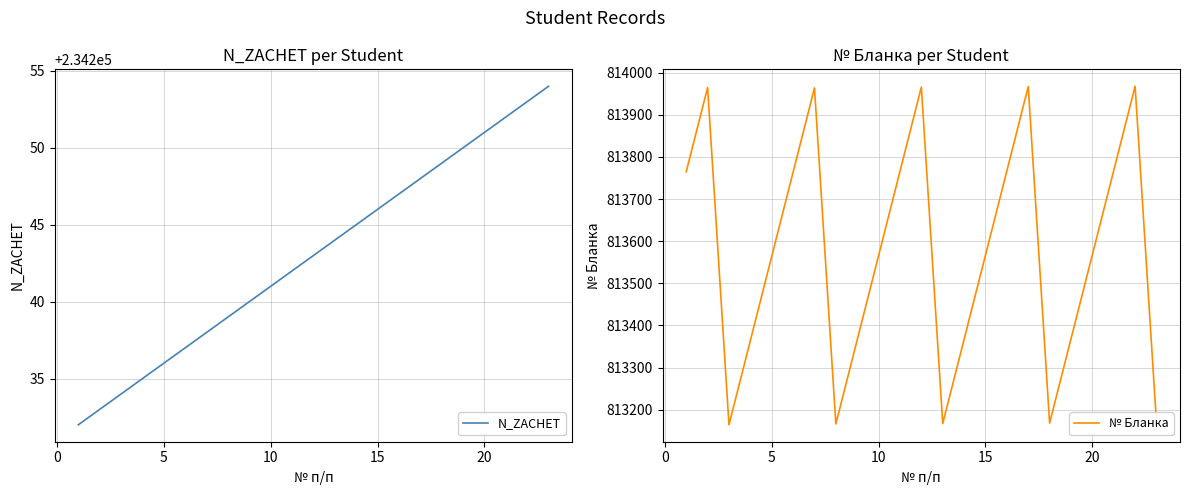

What is the sum of all № Бланка values?

18712224